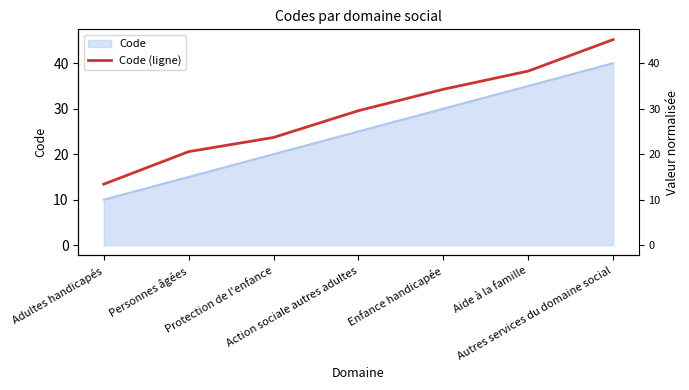

Which category has the highest value across all series?

Autres services du domaine social